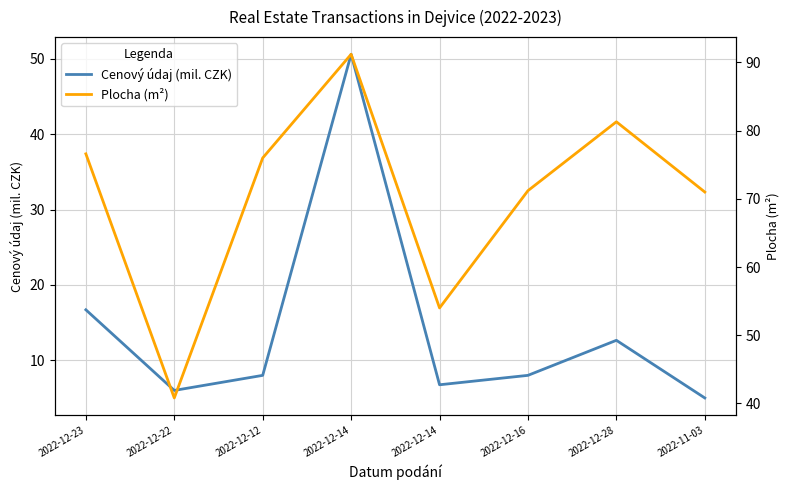

At how many categories does at least one series exceed 87?

1